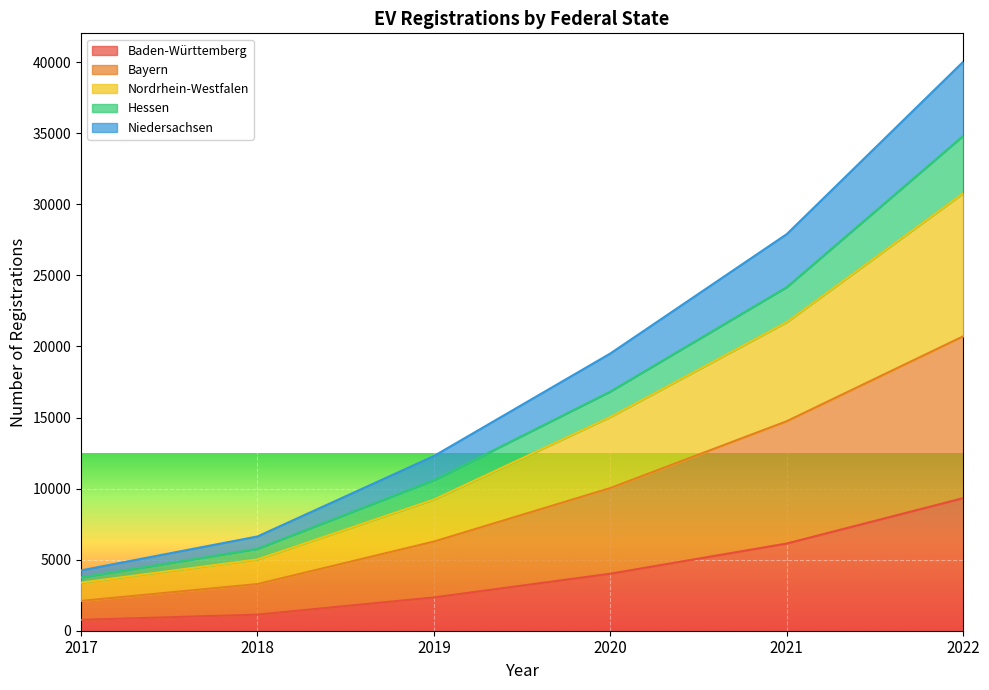

The value of Baden-Württemberg at 2020 is 1748. True or false?

False